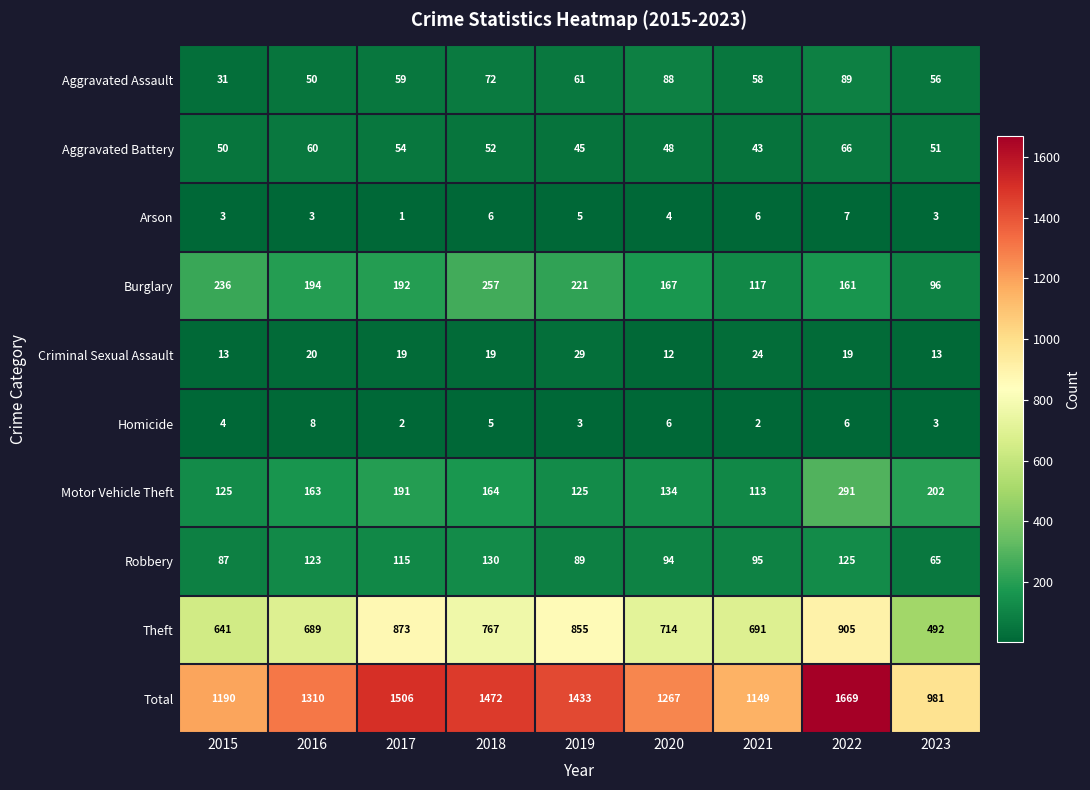

At which category is the sum across all series the highest?

2022